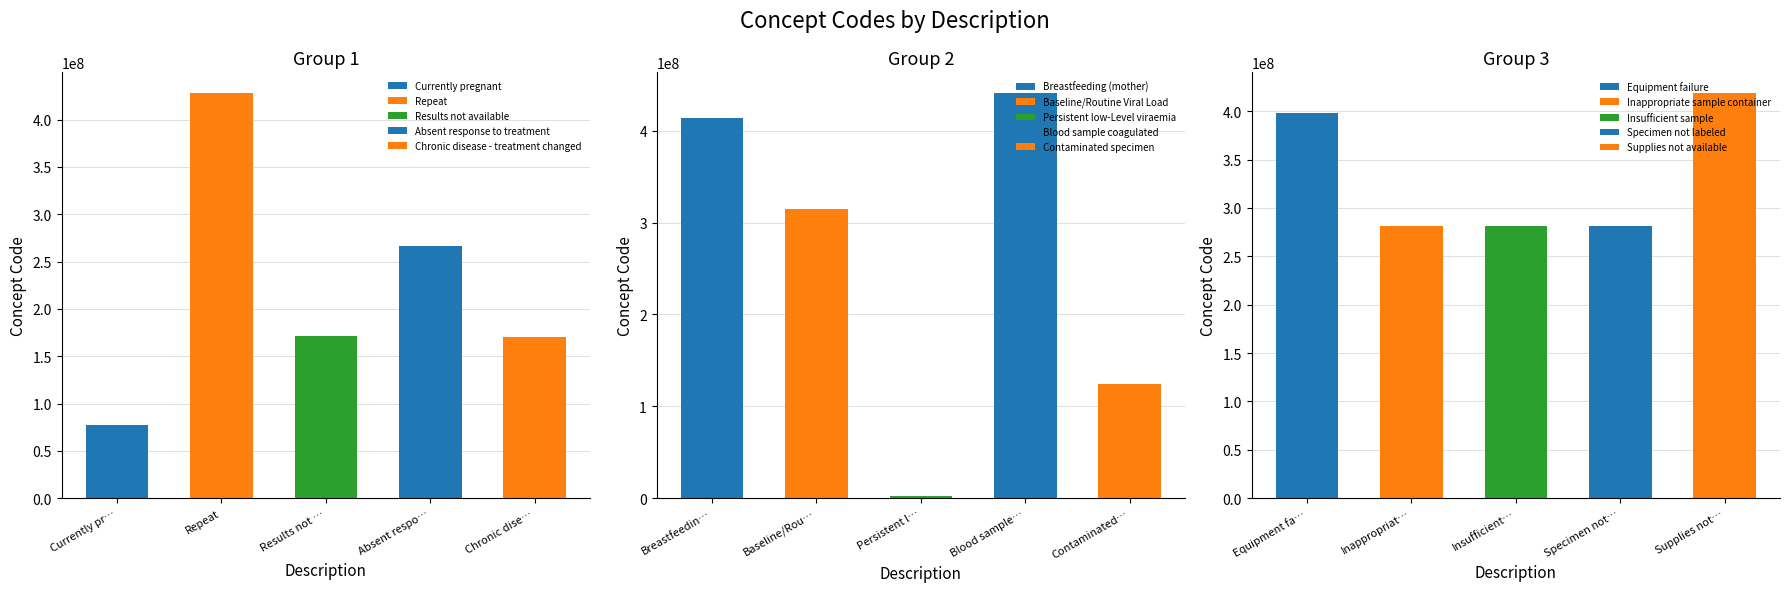

Reading right to left, extract all data points from this chart.

419182006	281265005	281268007	281264009	397933008	123840003	441510007	2528003	315124004	413712001	170564007	266721009	171111007	428450006	77386006